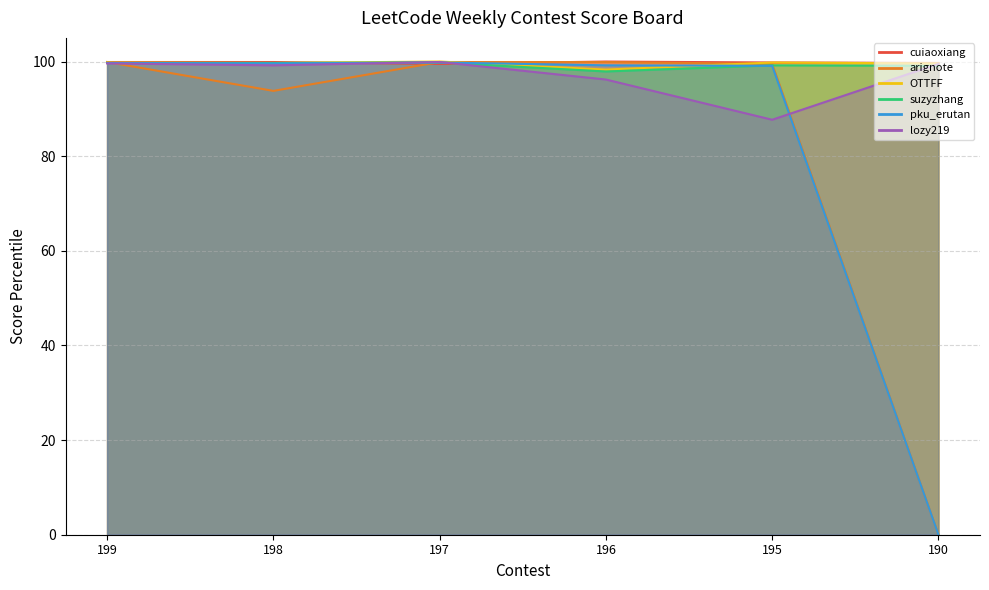

Which series has the largest range (max minus min)?

arignote